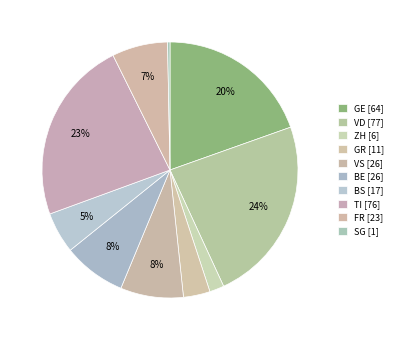

Is the sum of VS and TI greater than half?

No